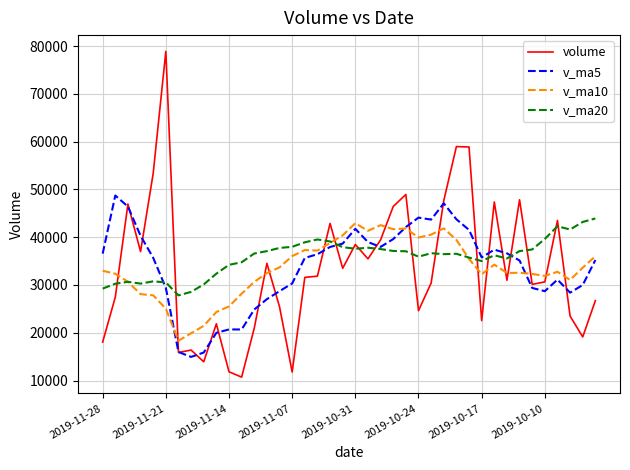

What is the greatest value displayed?

78876.7